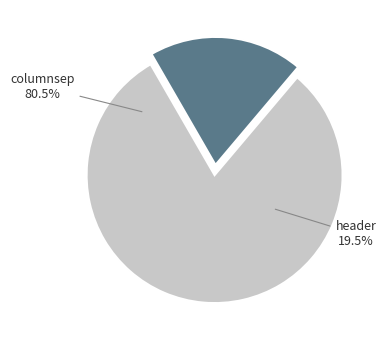

Which slice is the largest?

columnsep